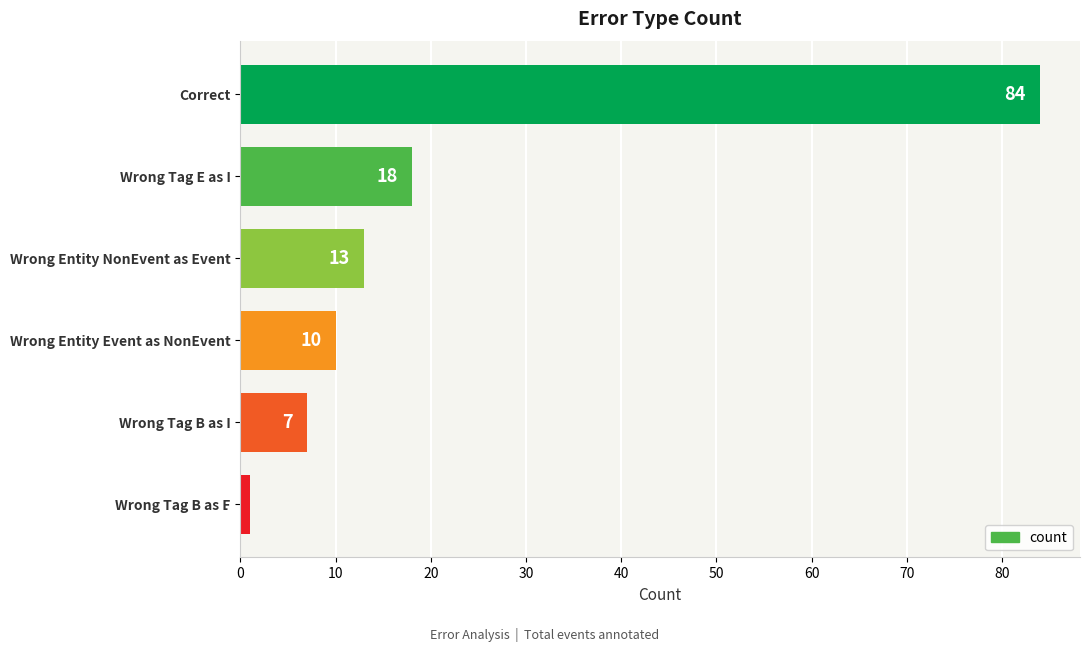

What is the change in value from Wrong Tag B as E to Wrong Tag B as I?

+6